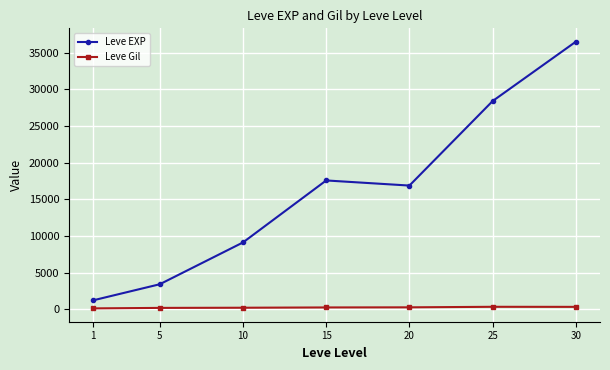

Which series changed the most between 15 and 30?

Leve EXP